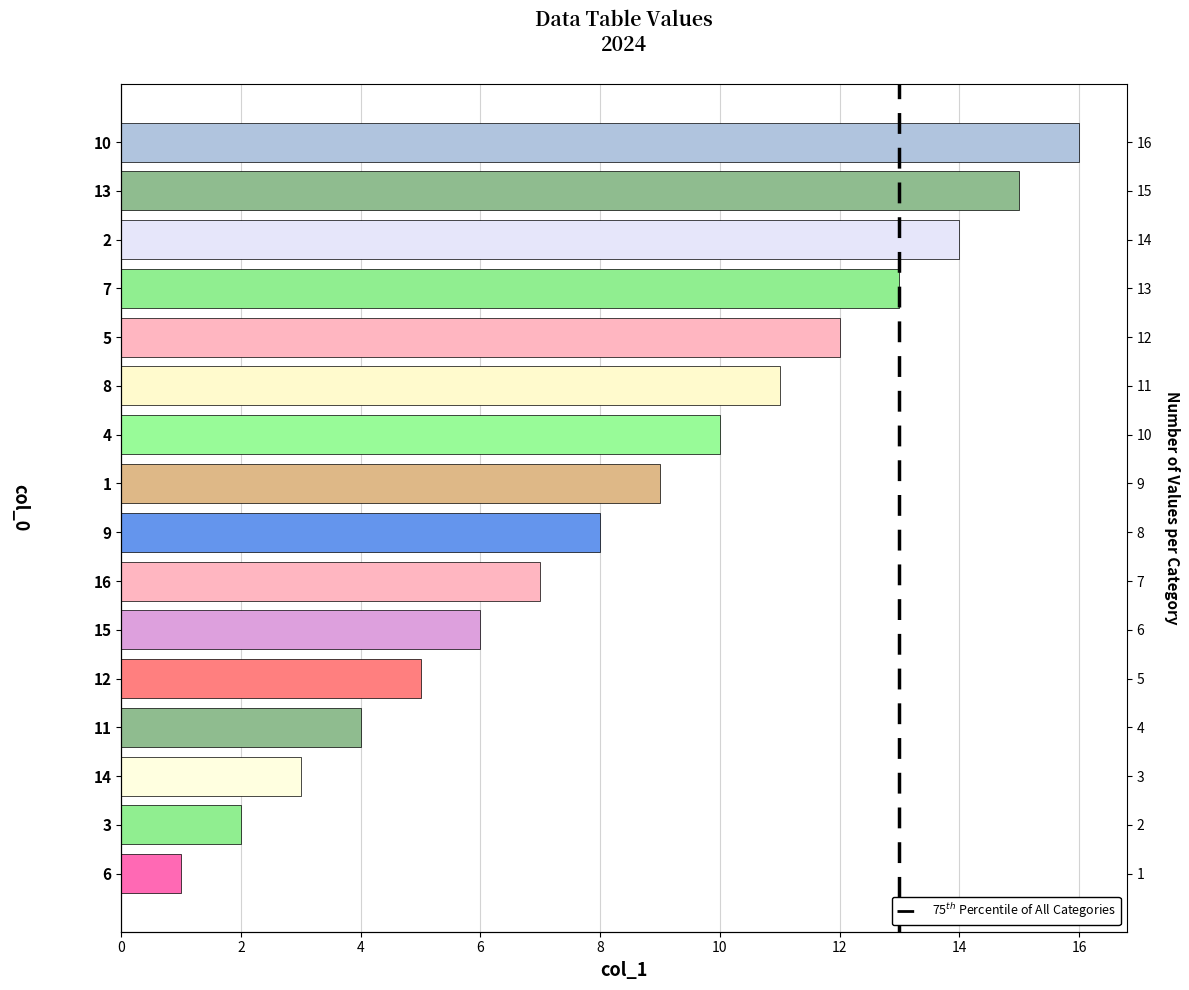

Where is the data nearest to the value 8?

9